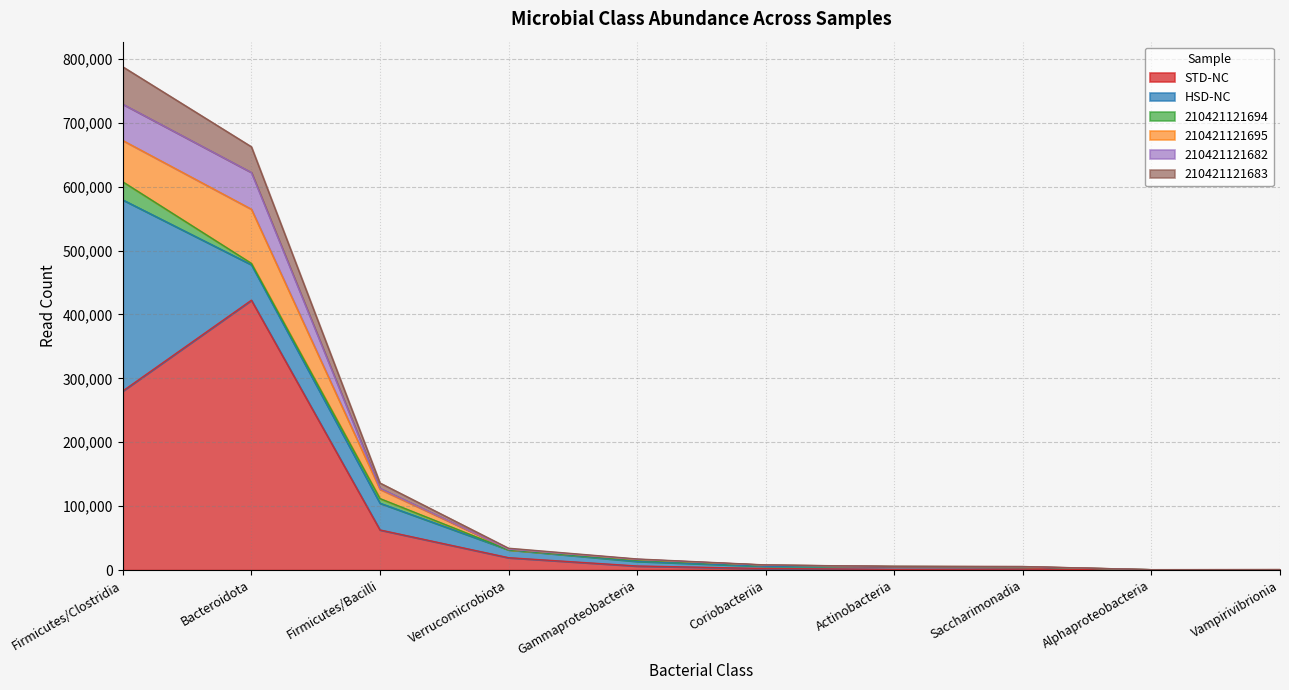

Which category has the highest value across all series?

Firmicutes/Clostridia